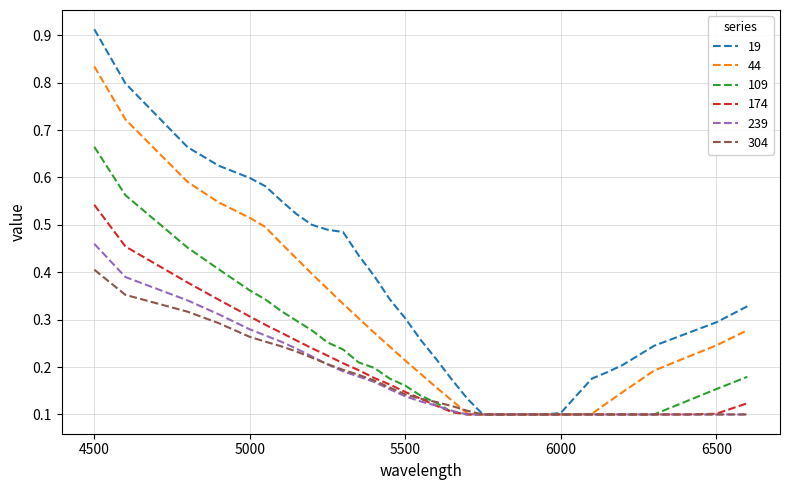

List the series in order of their peak value, highest first.

19, 44, 109, 174, 239, 304